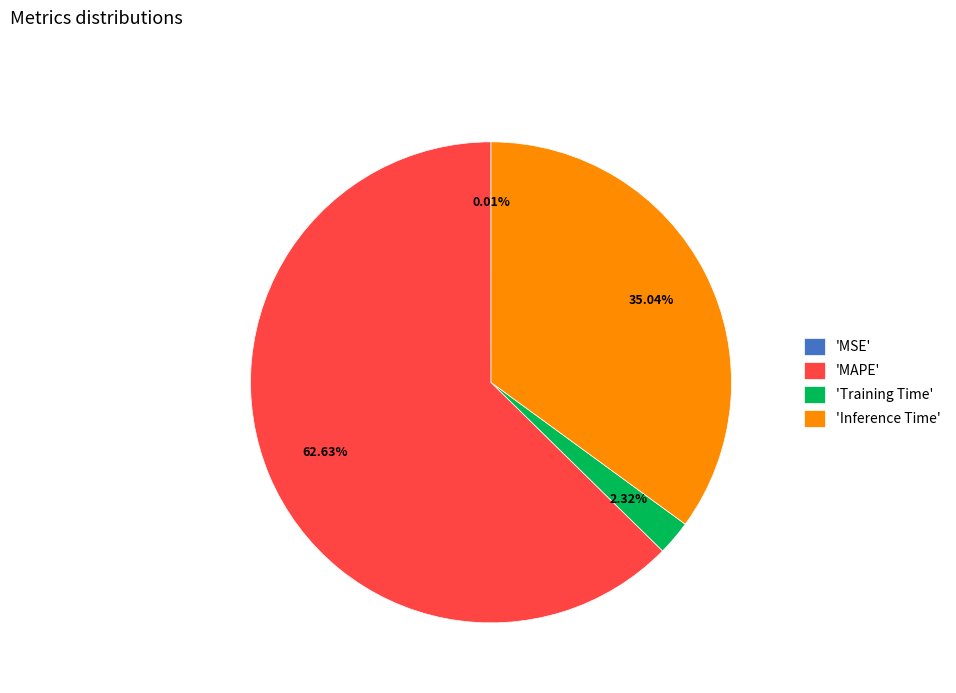

Between 'Inference Time' and 'Training Time', which is larger?

'Inference Time'